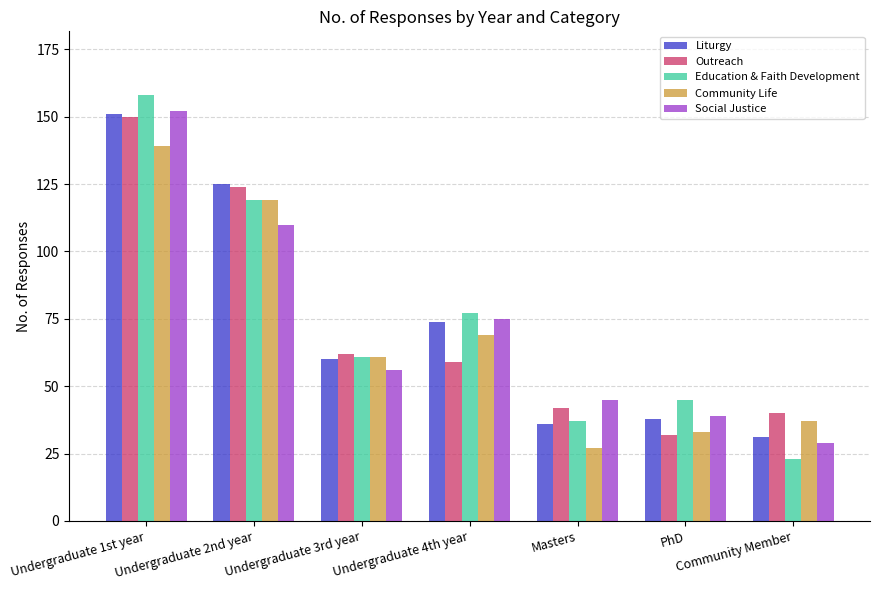

How many data points does each series have?

7